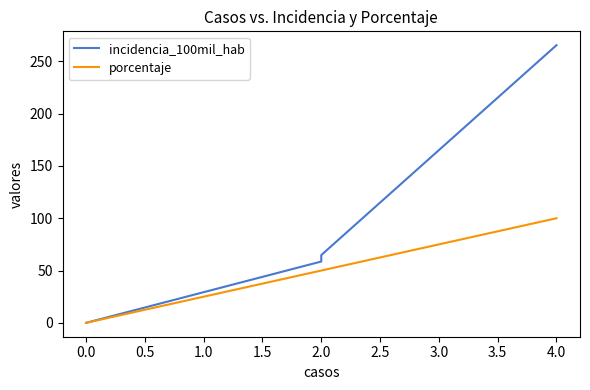

Which series has the largest total across all categories?

incidencia_100mil_hab